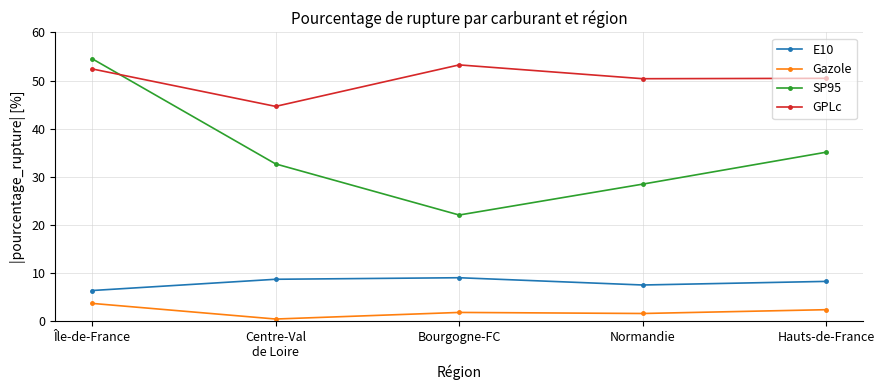

What is the lowest value of the Gazole series?

0.5